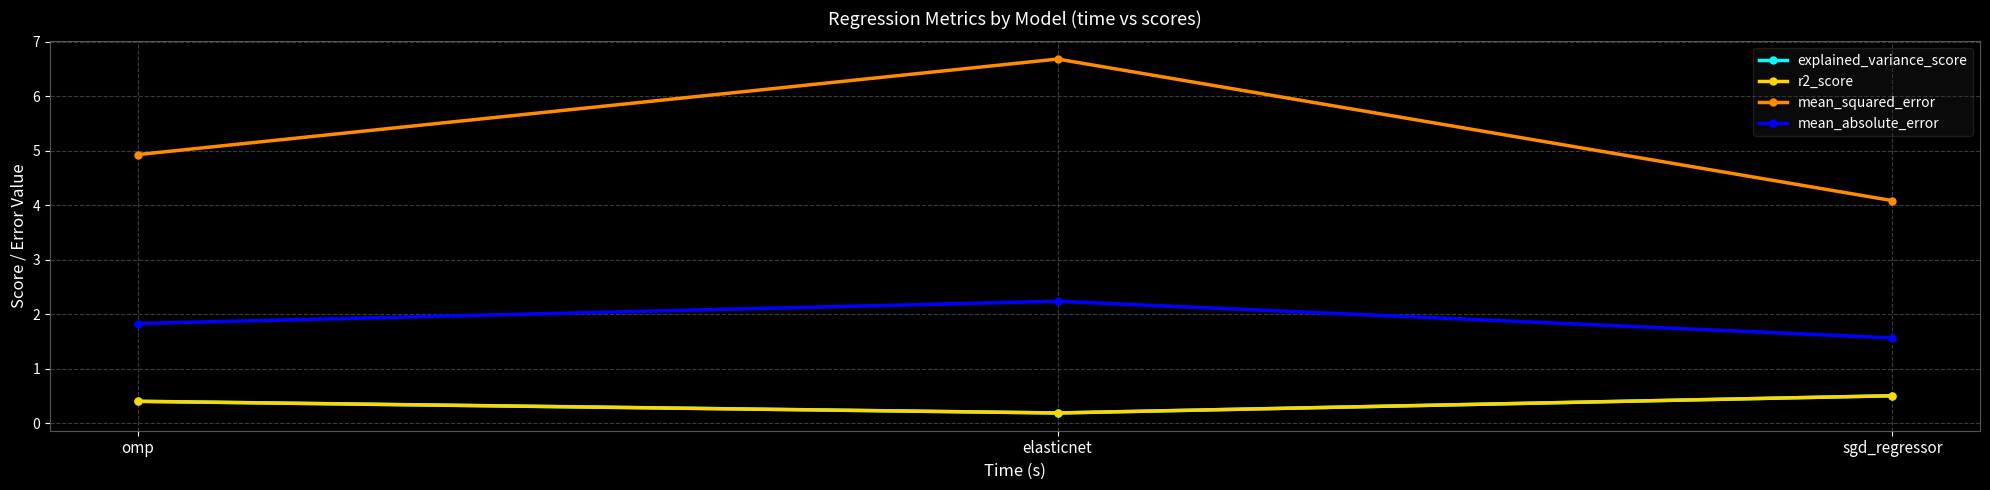

What is the smallest value displayed?

0.2